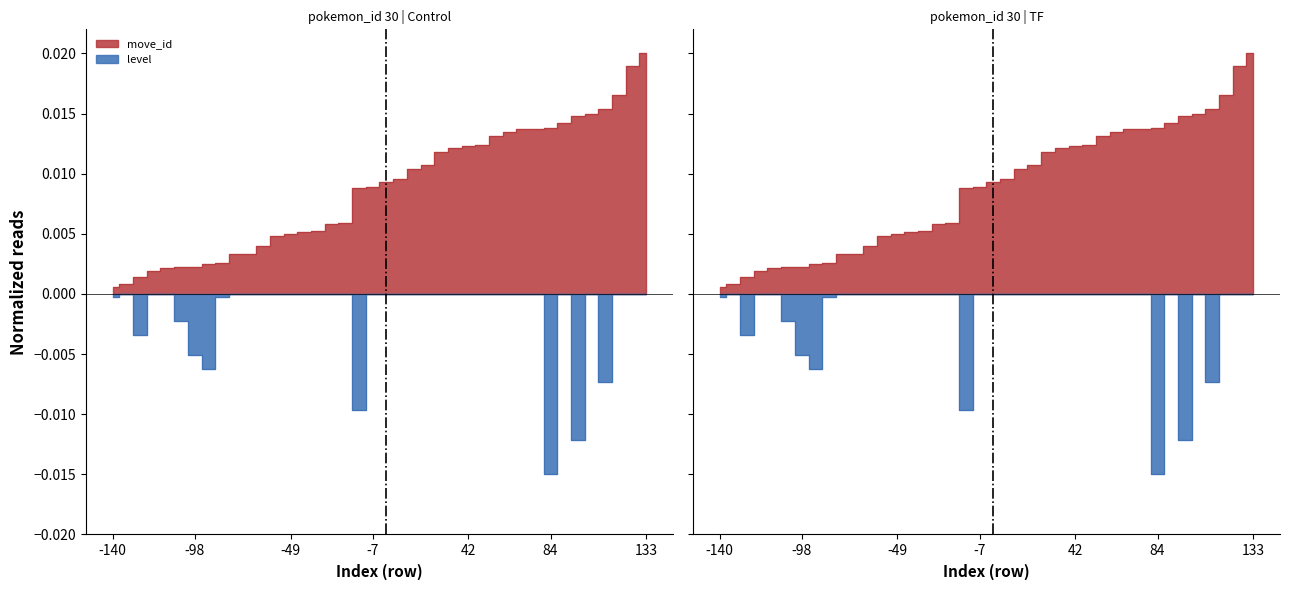

Does the chart display data point markers on the line(s)?

No